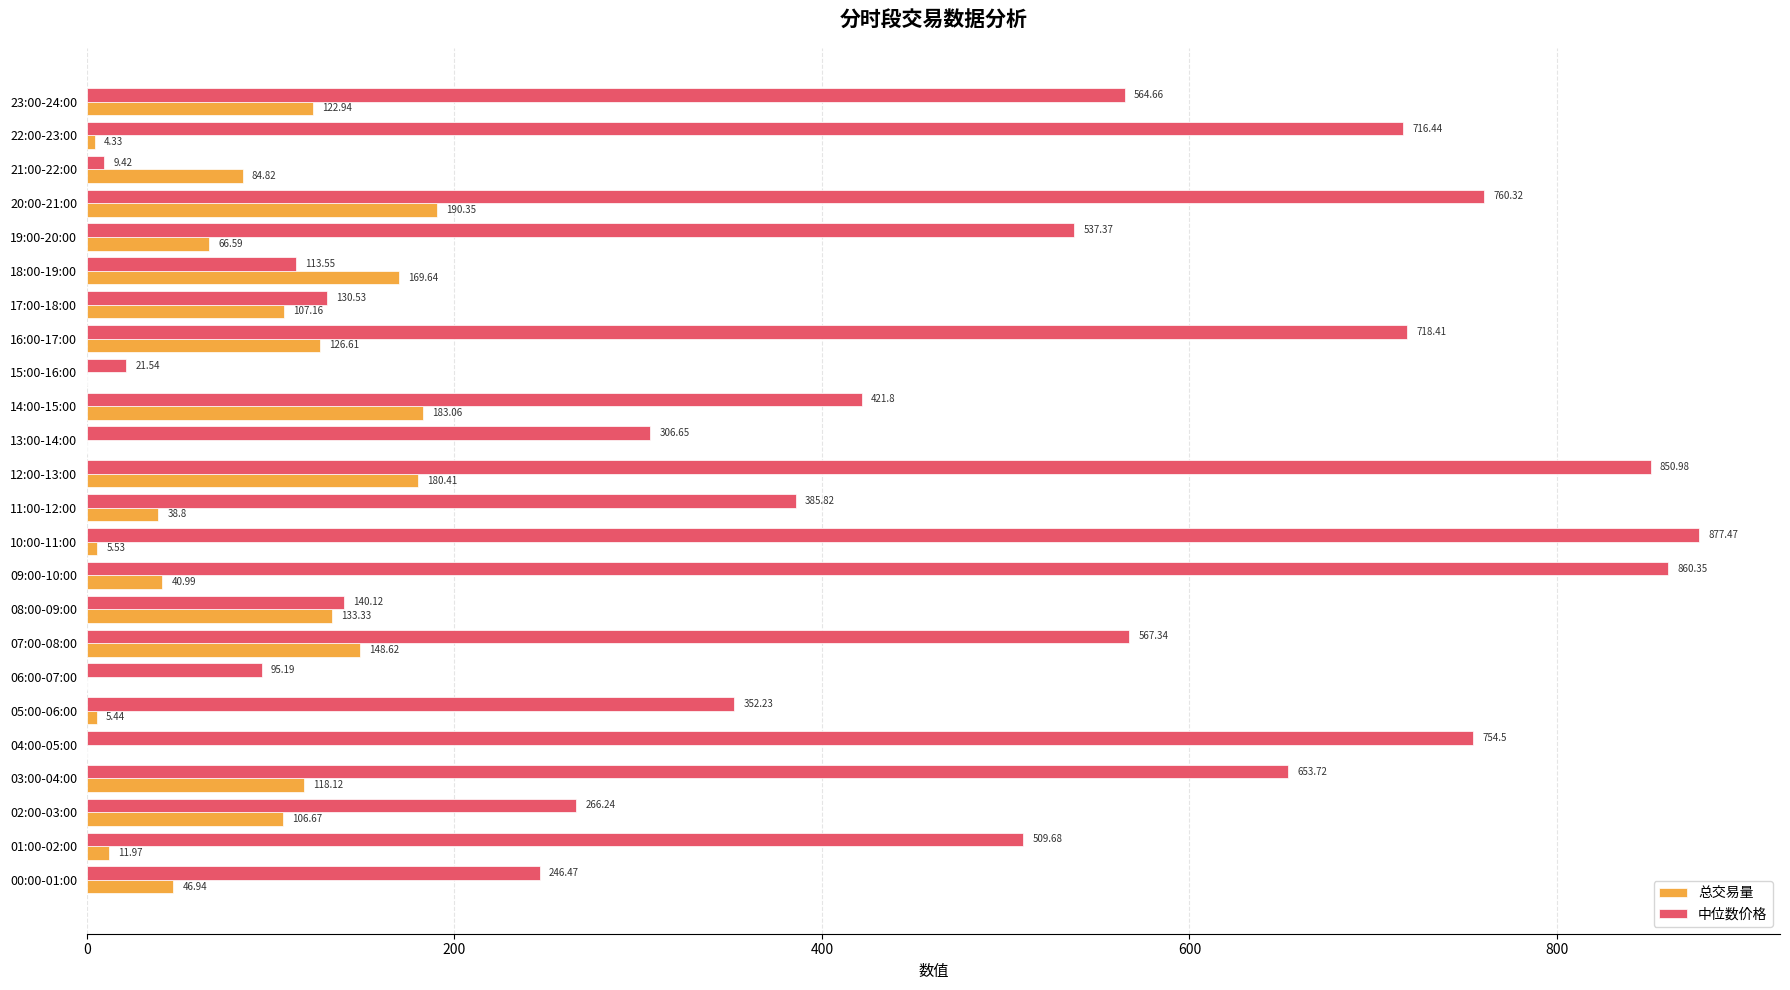

Which series changed the most between 01:00-02:00 and 18:00-19:00?

中位数价格